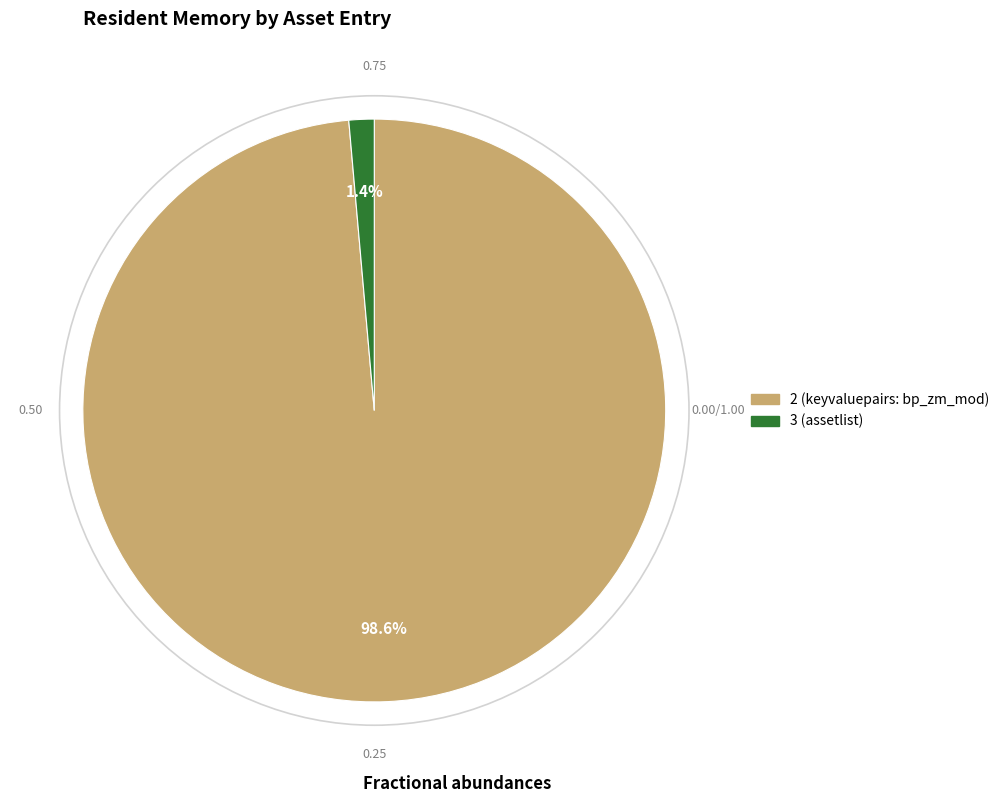

Does any single category account for the majority?

Yes